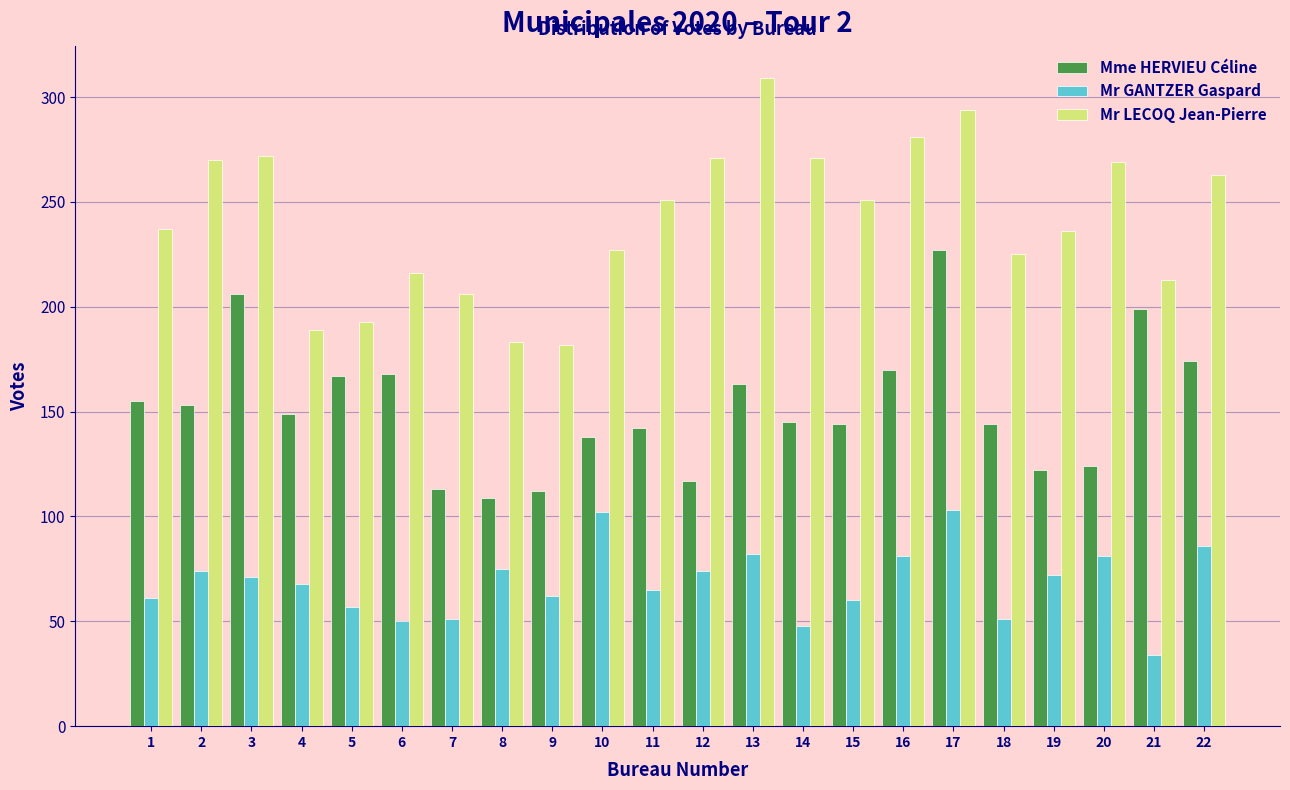

What is the difference between the maximum and second lowest values in the Mr LECOQ Jean-Pierre series?

126